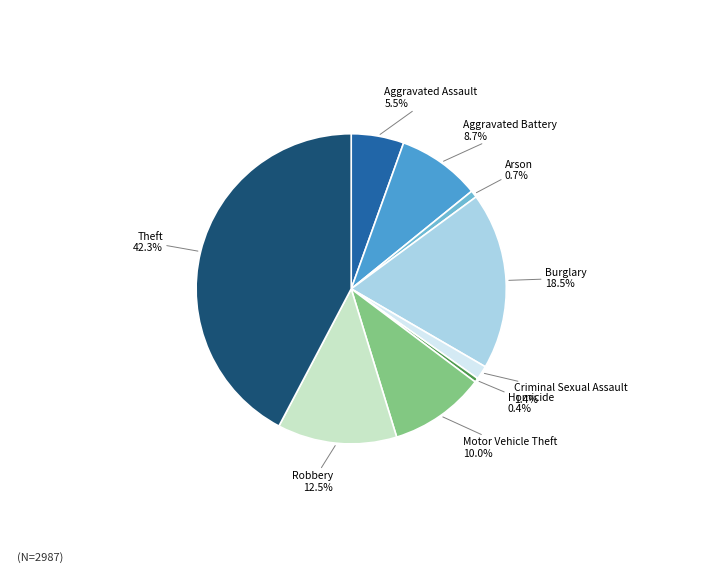

Does Theft represent more than half of the total?

No